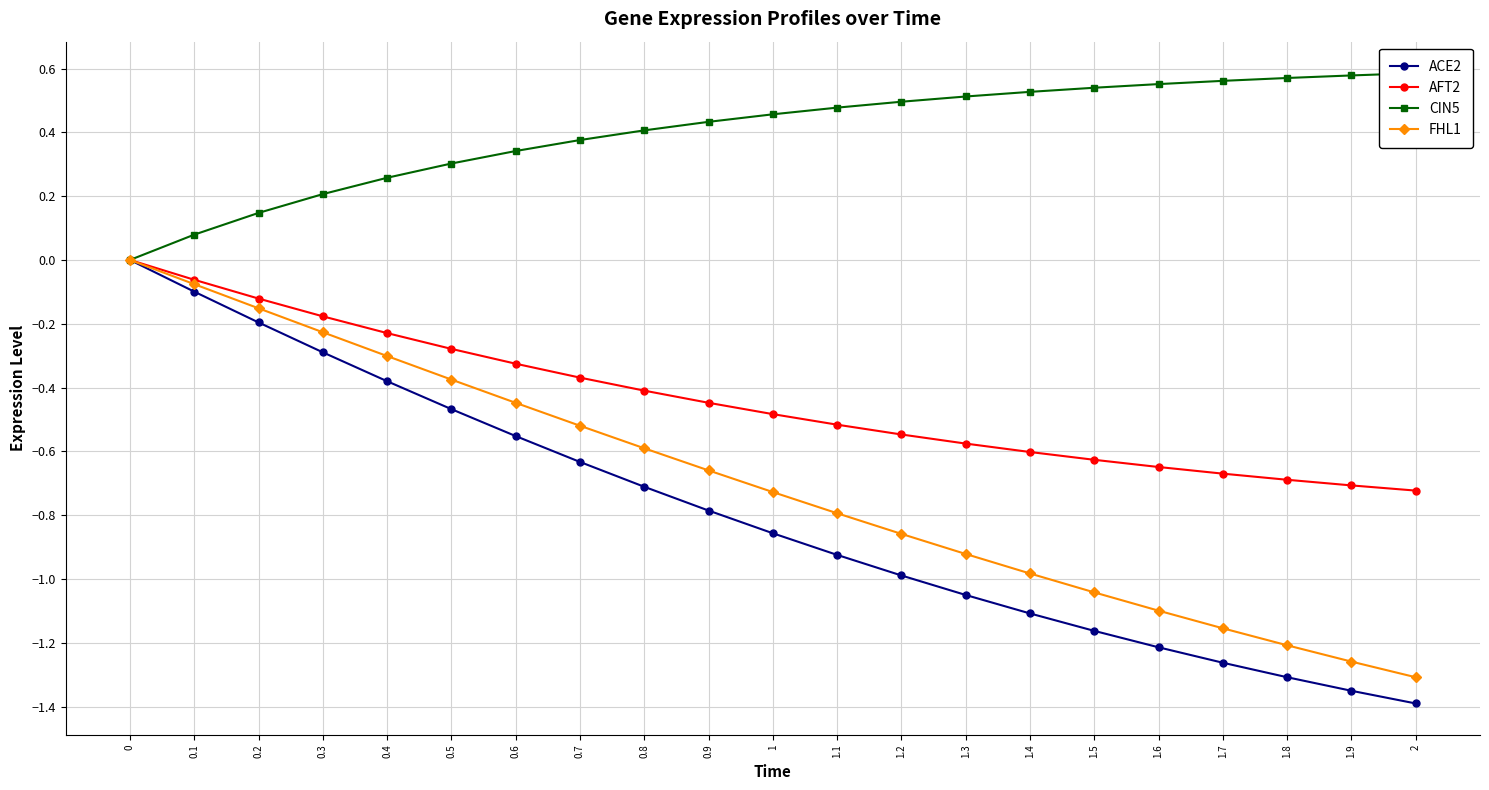

How many values in the CIN5 series exceed 0?

20